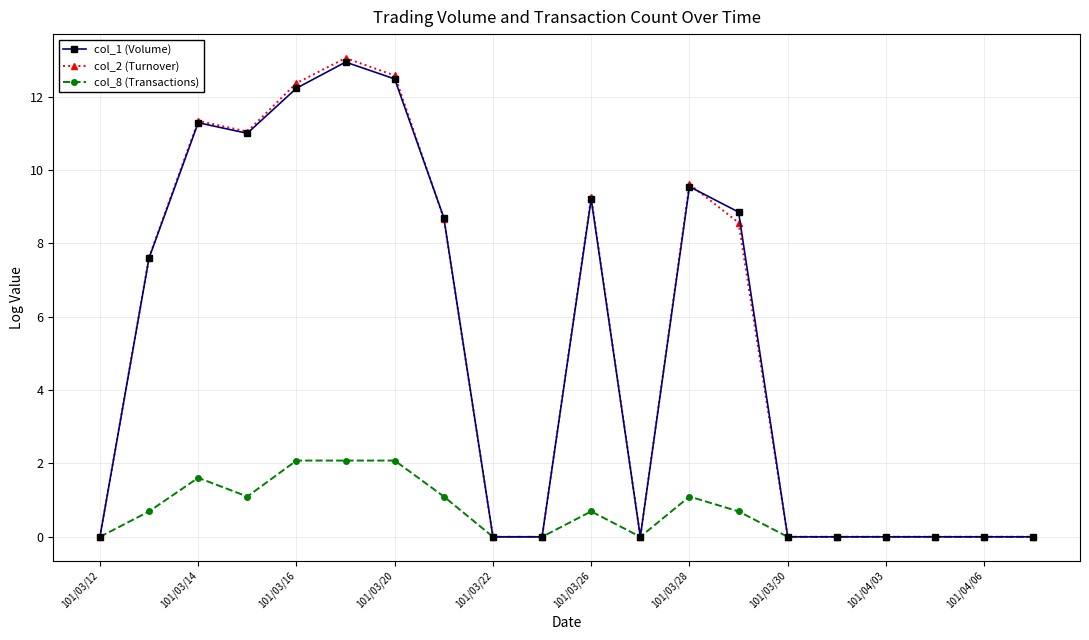

How many data points in col_2 (Turnover) are above 7?

10